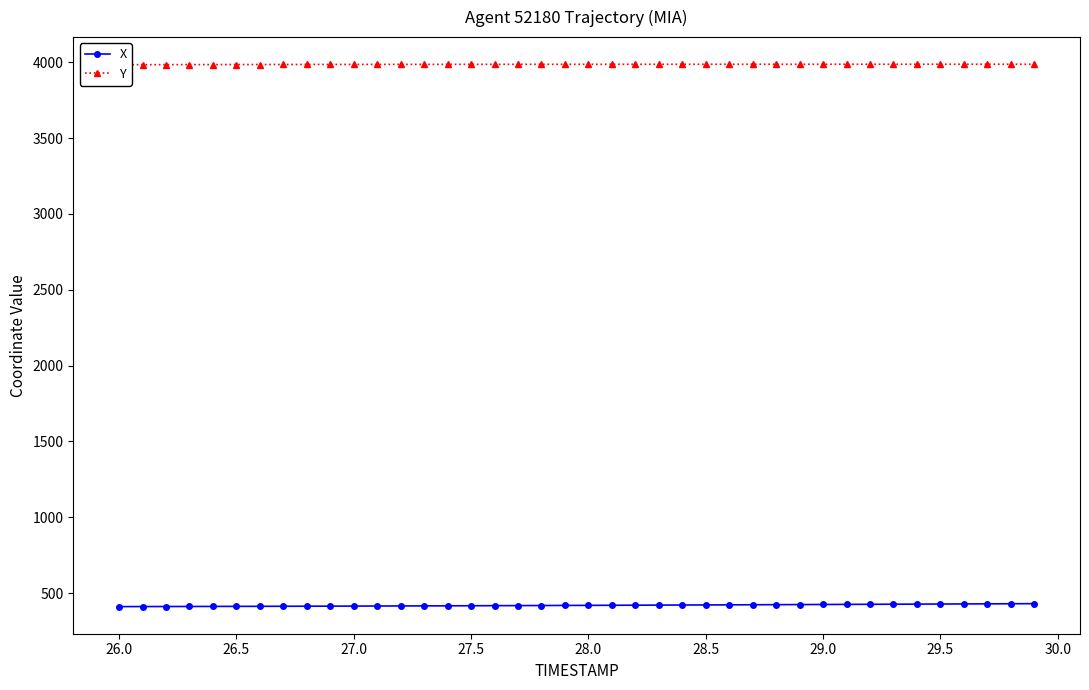

What is the maximum value for X?

430.8